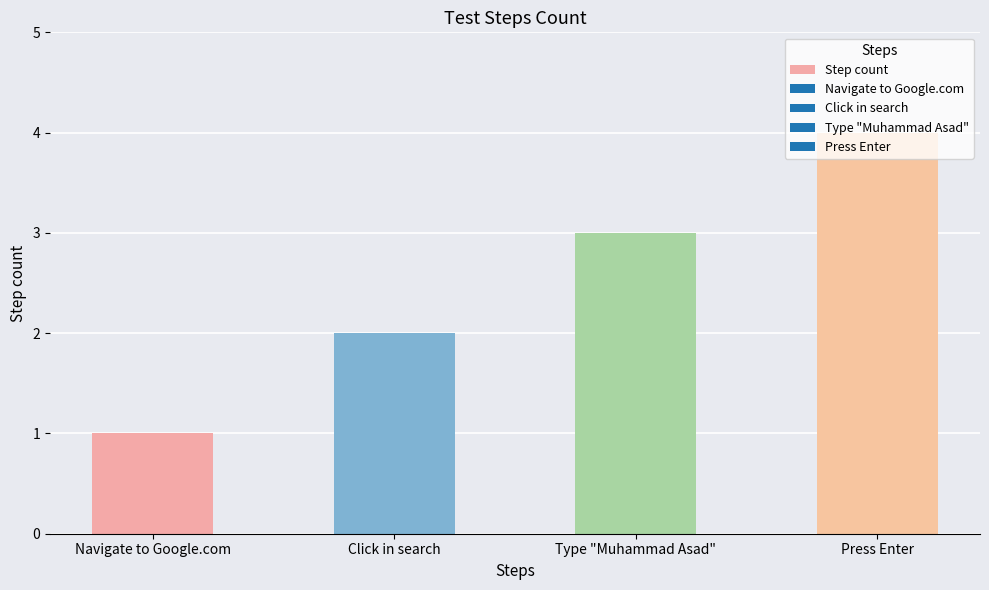

How many data points does each series have?

4